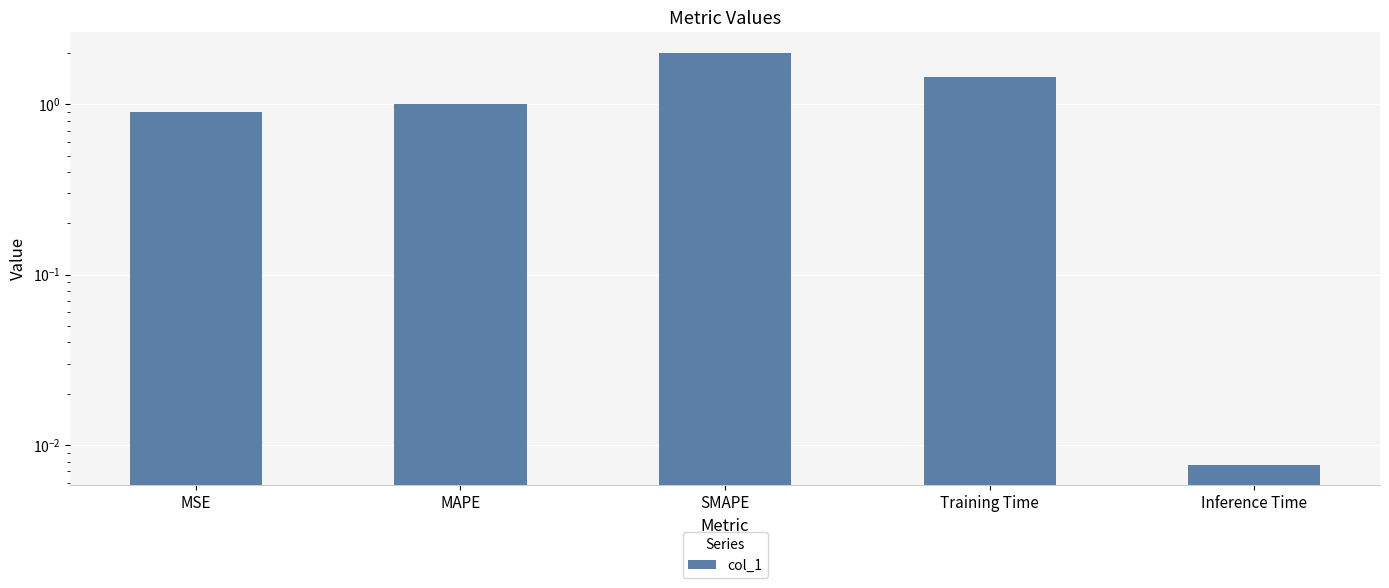

What is the difference between the values at Inference Time and SMAPE?

2.0